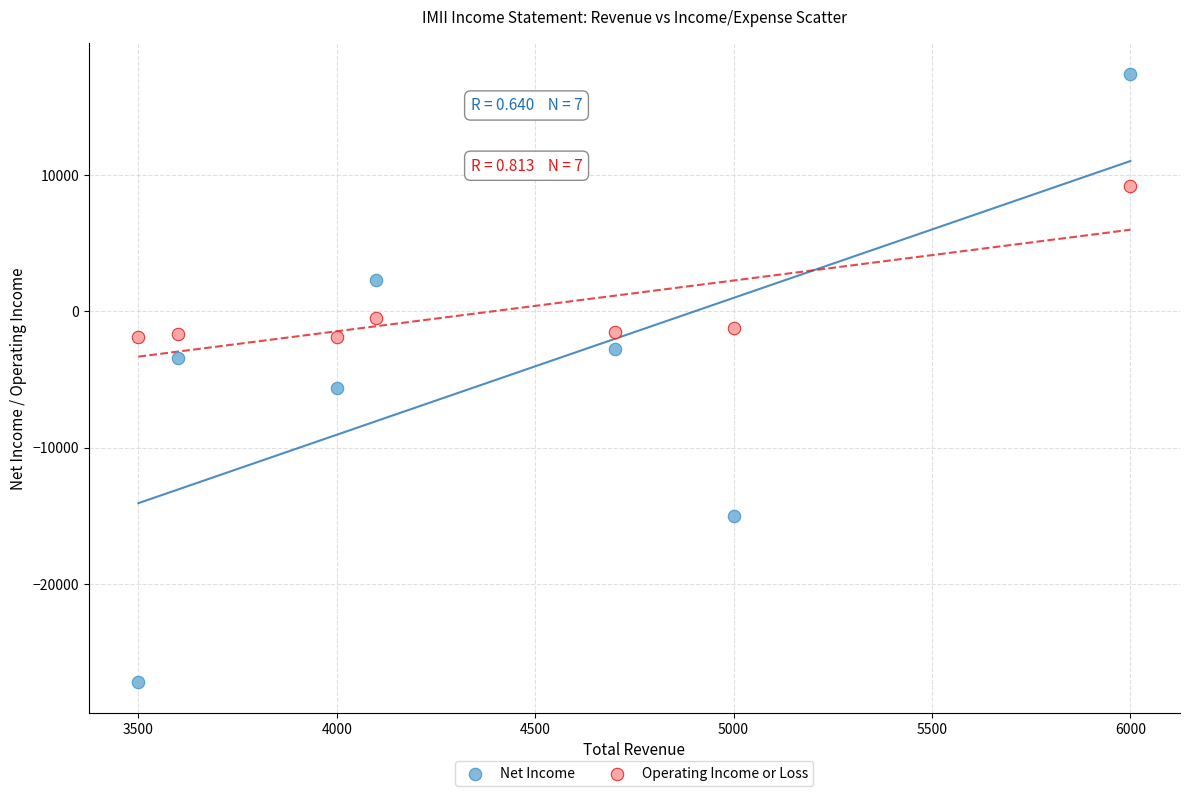

Which series contains the lowest Y value?

Net Income